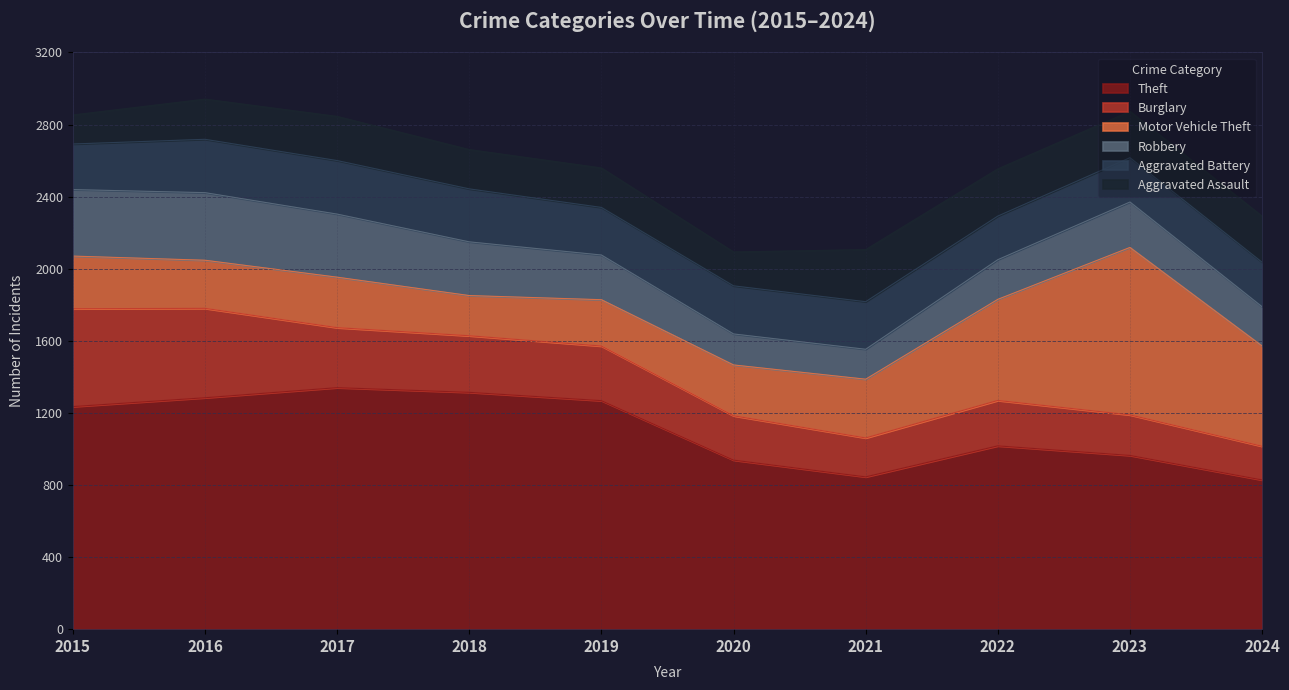

How many interior local peaks does the Robbery series have?

2